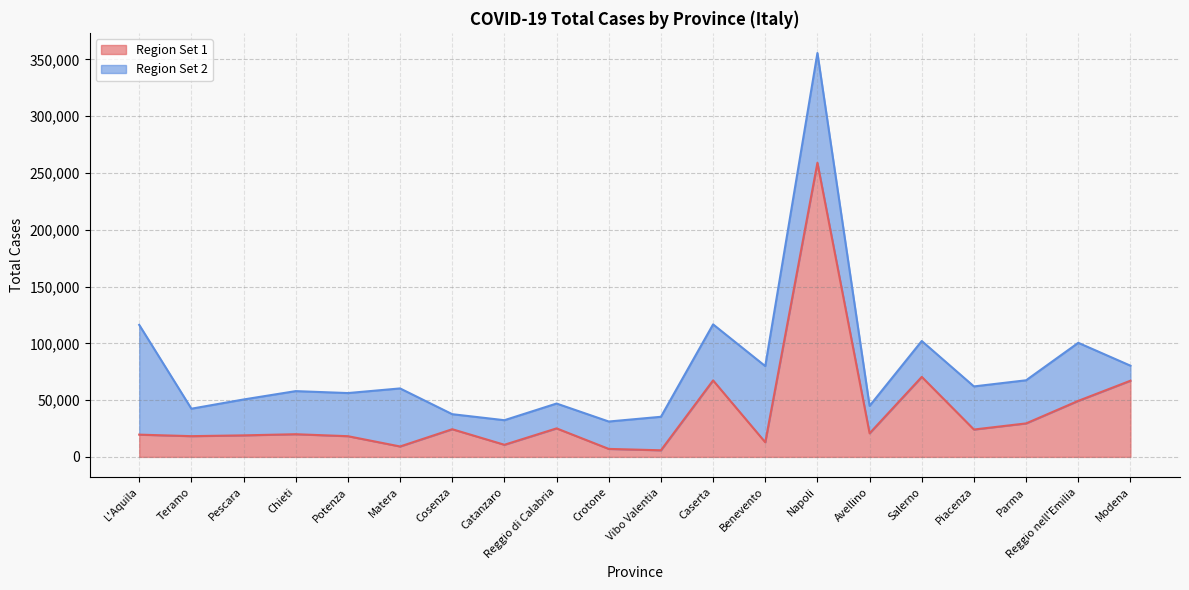

List the labels in order of value, largest first.

Napoli, Salerno, Caserta, Modena, Reggio nell'Emilia, Parma, Reggio di Calabria, Cosenza, Piacenza, Avellino, Chieti, L'Aquila, Pescara, Teramo, Potenza, Benevento, Catanzaro, Matera, Crotone, Vibo Valentia